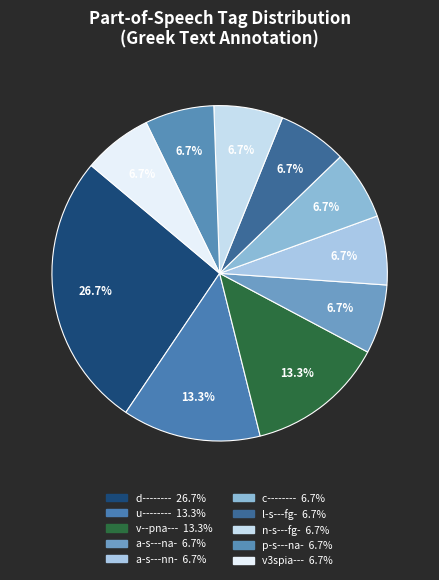

Count the number of slices in the pie.

10